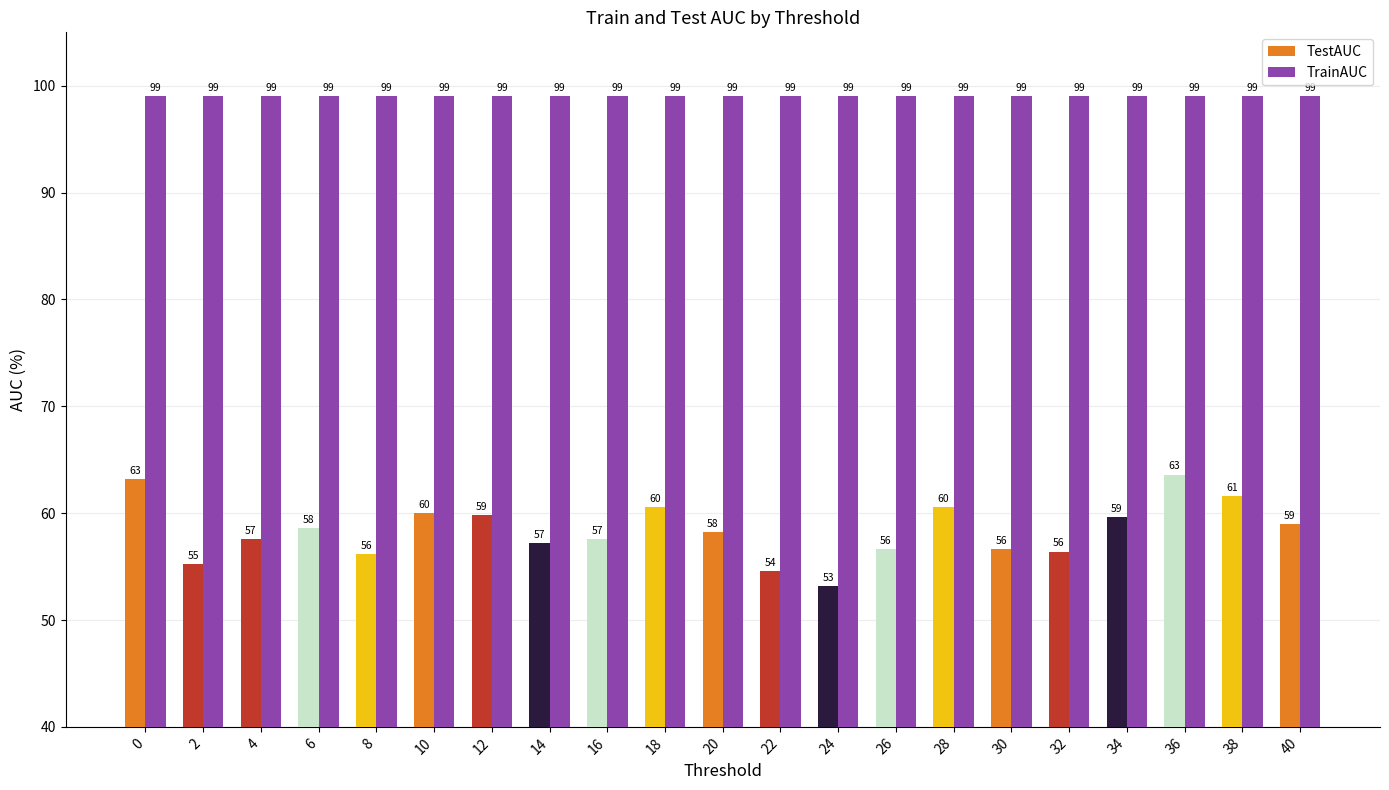

What is the sum of the TestAUC values at 36 and 16?

121.2